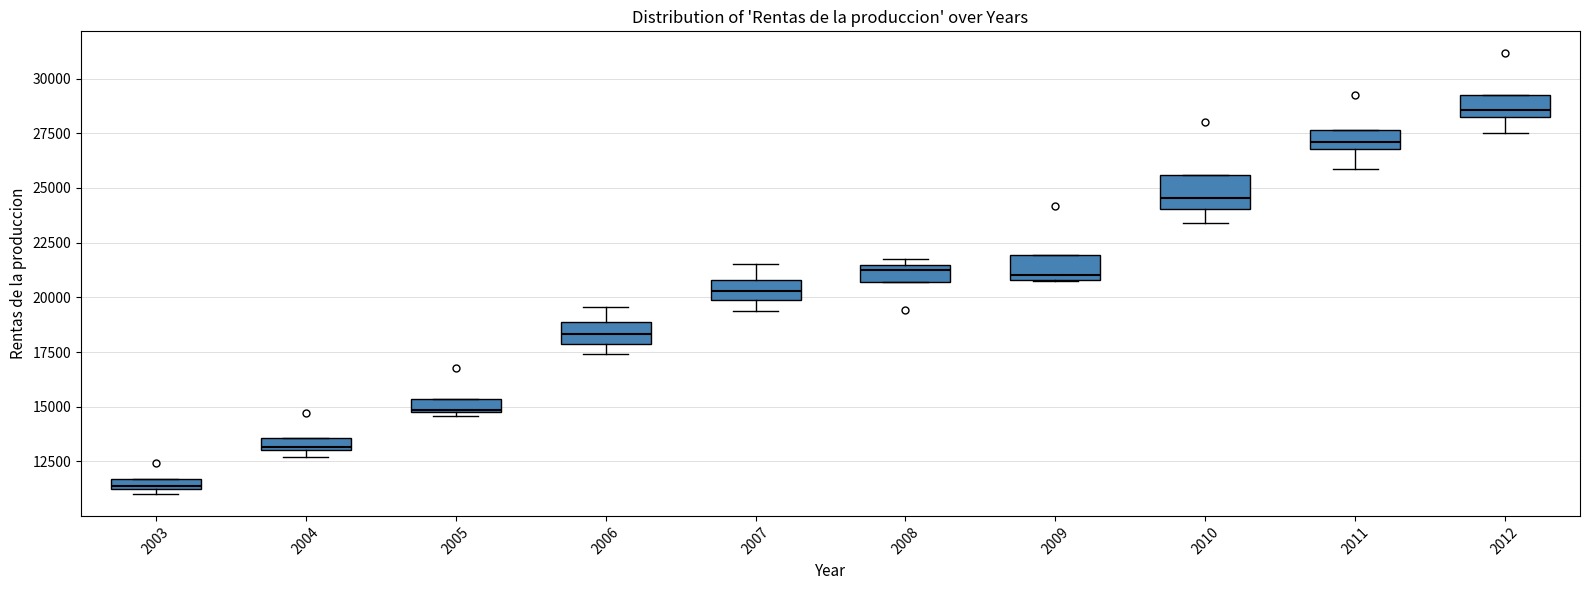

Which box's median line is the highest?

2012